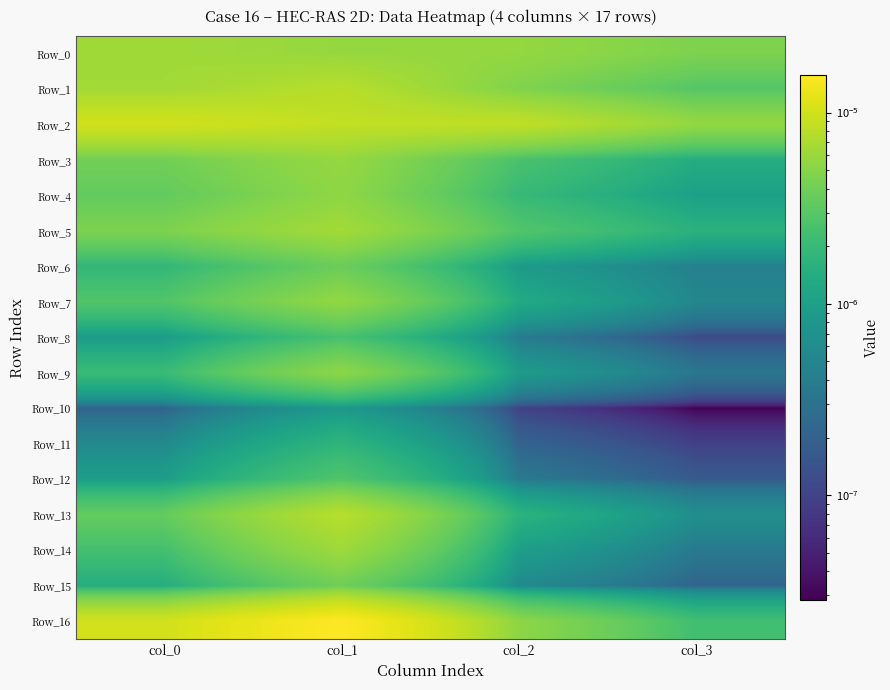

How many categories are shown in the chart?

4